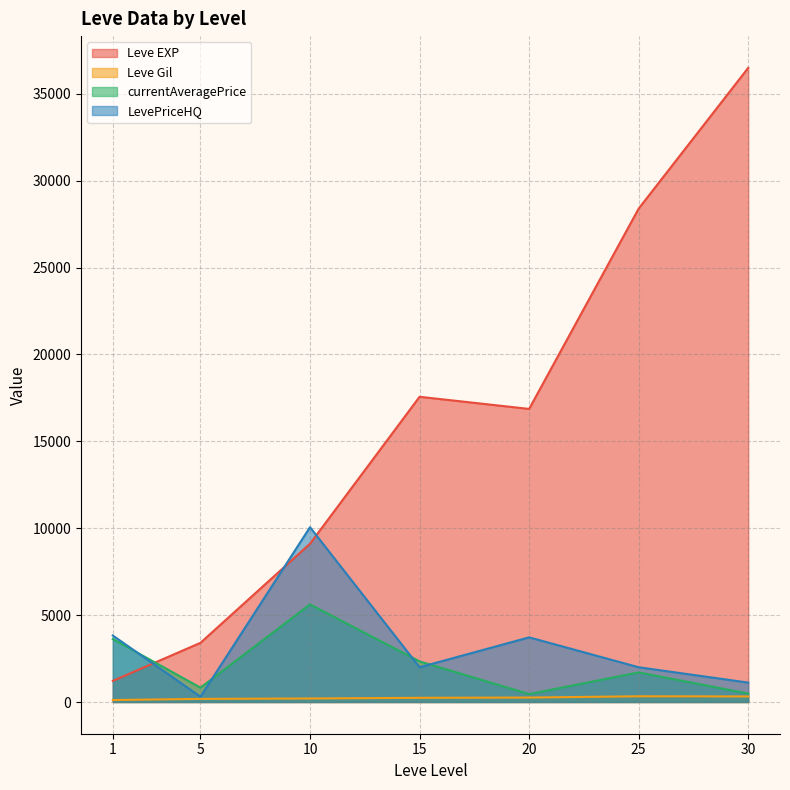

Does the chart display data point markers on the line(s)?

No